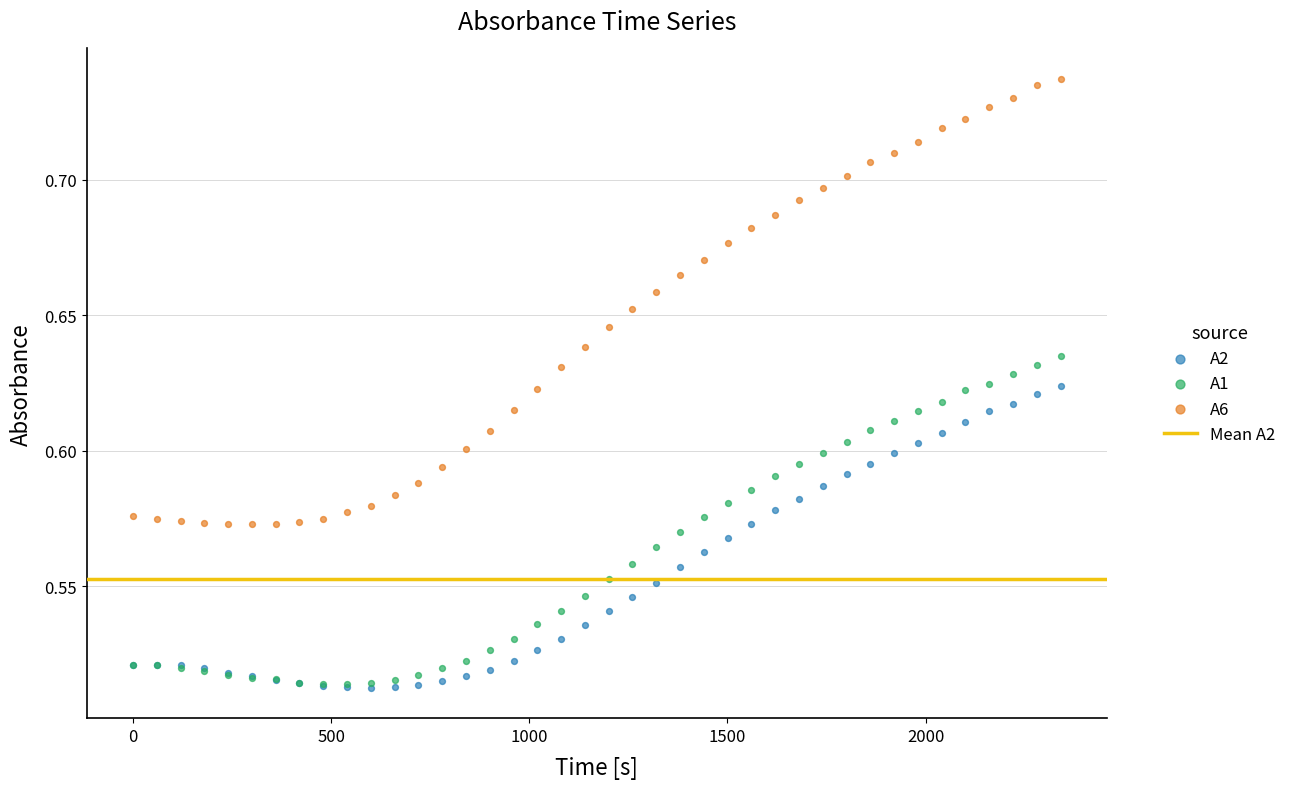

Which series contains the highest Y value?

A6